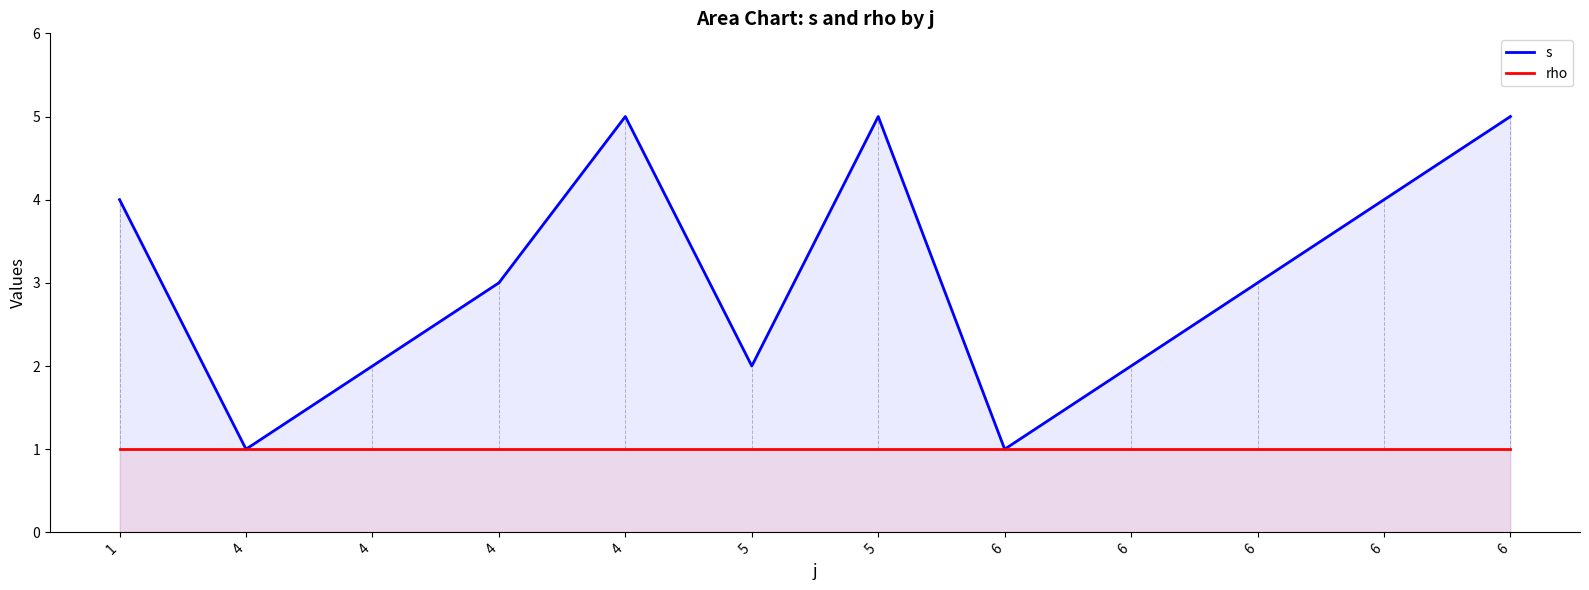

What are all the series names shown in the legend?

s, rho